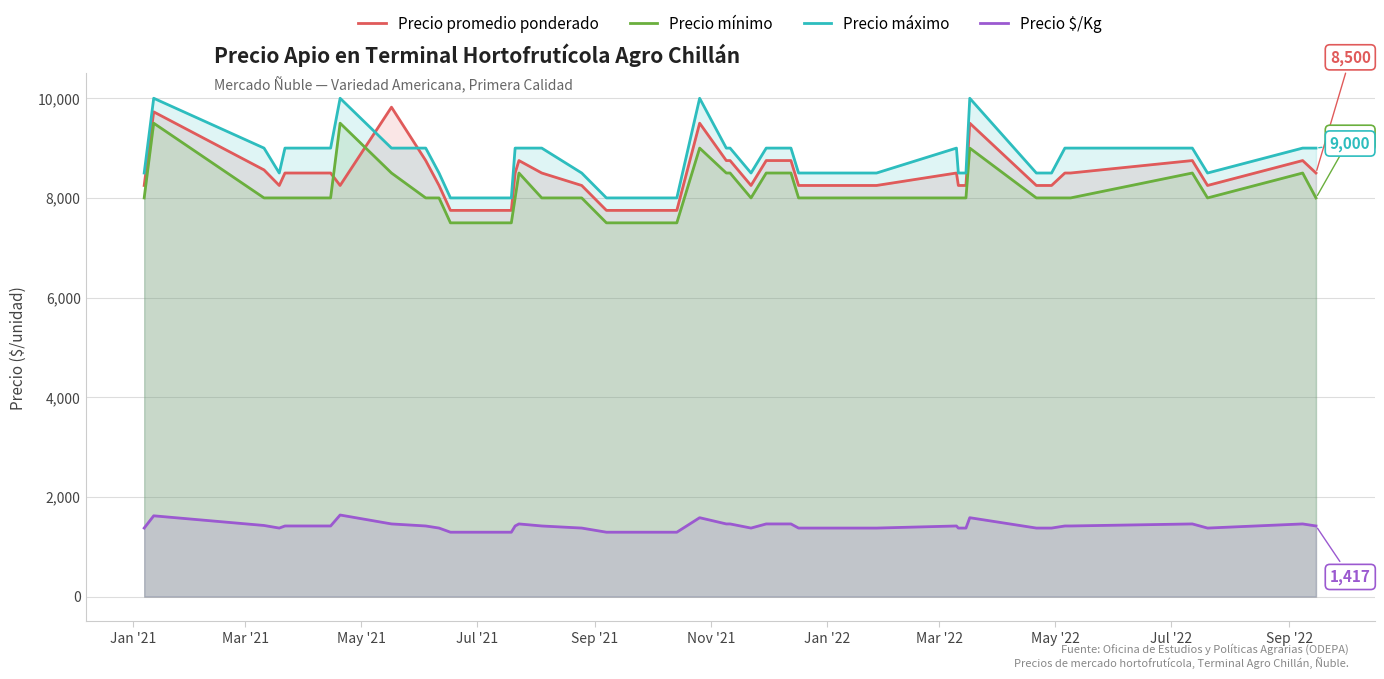

True or false: Precio máximo and Precio $/Kg cross at least once.

False